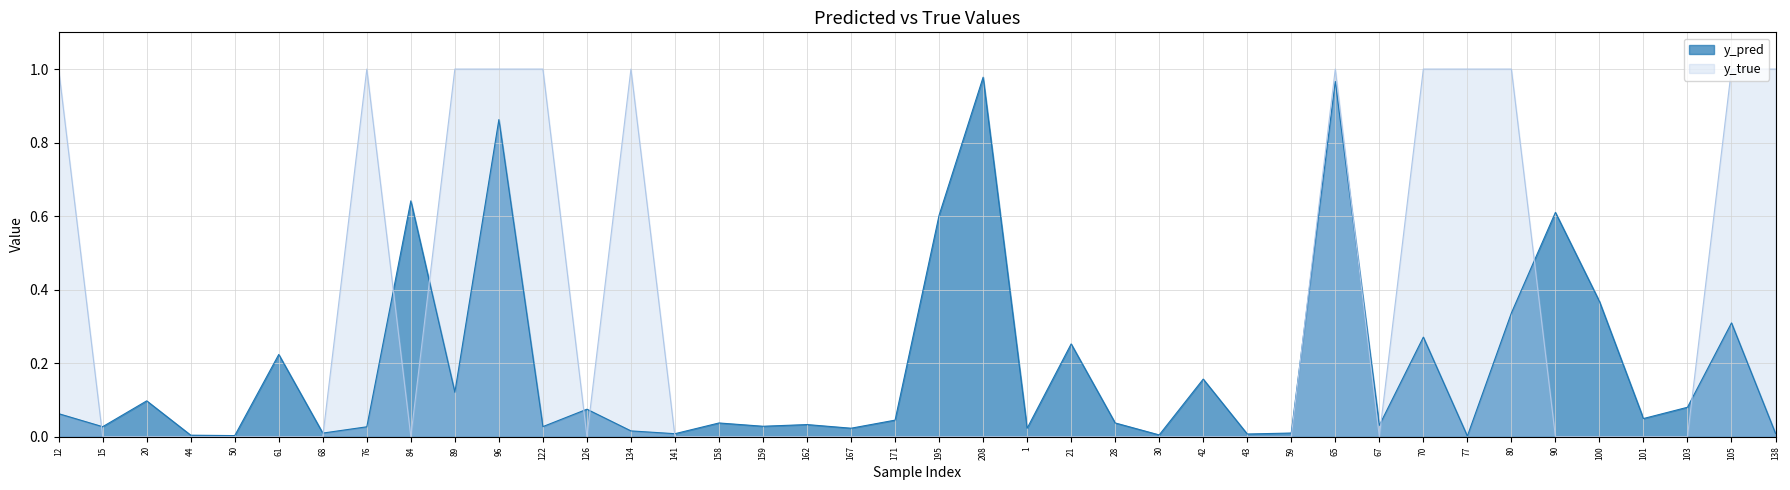

What is the sum of the y_true values at 96 and 28?

1.0